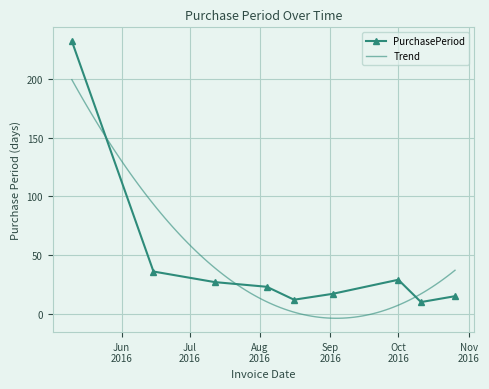

What is the lowest value of the PurchasePeriod series?

10